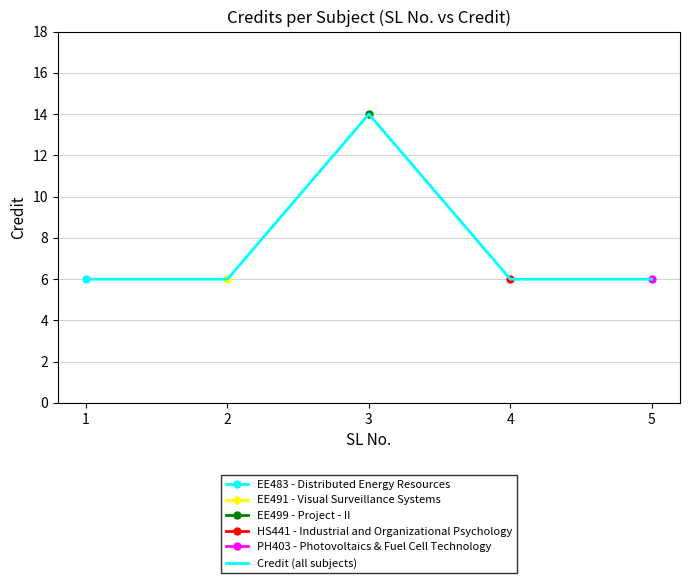

The chart shows a value of 6 at 4. True or false?

True